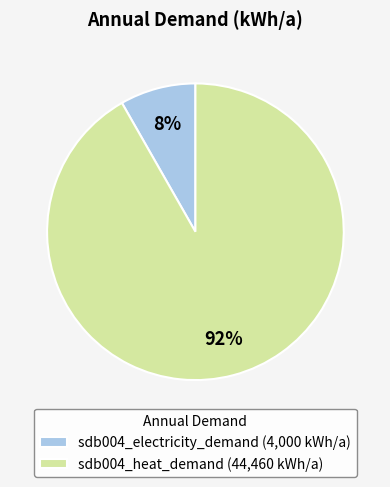

To the nearest percent, what is the combined percentage of sdb004_heat_demand and sdb004_electricity_demand?

100%